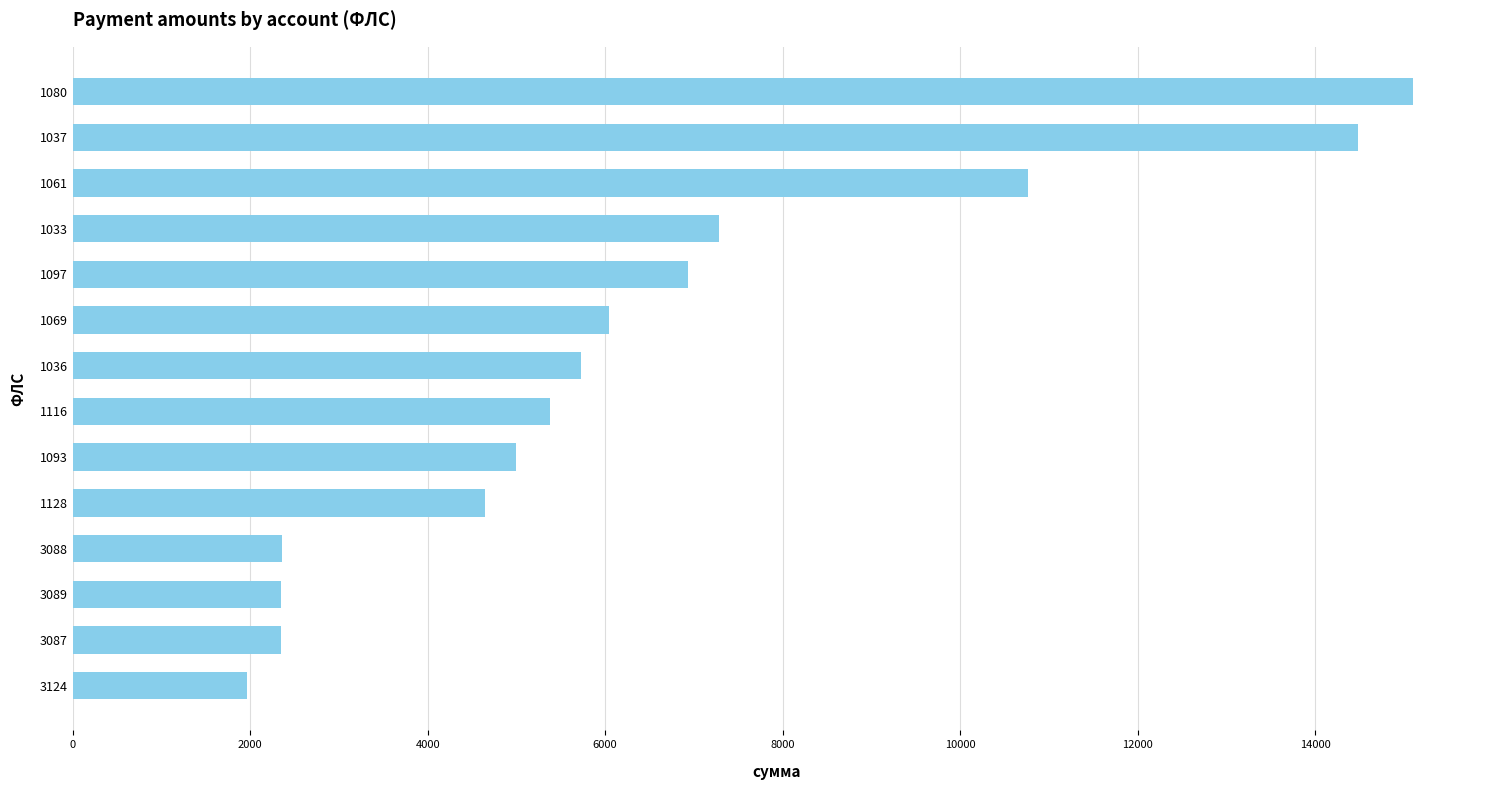

True or false: the data shows 10153.0 at 1036.

False